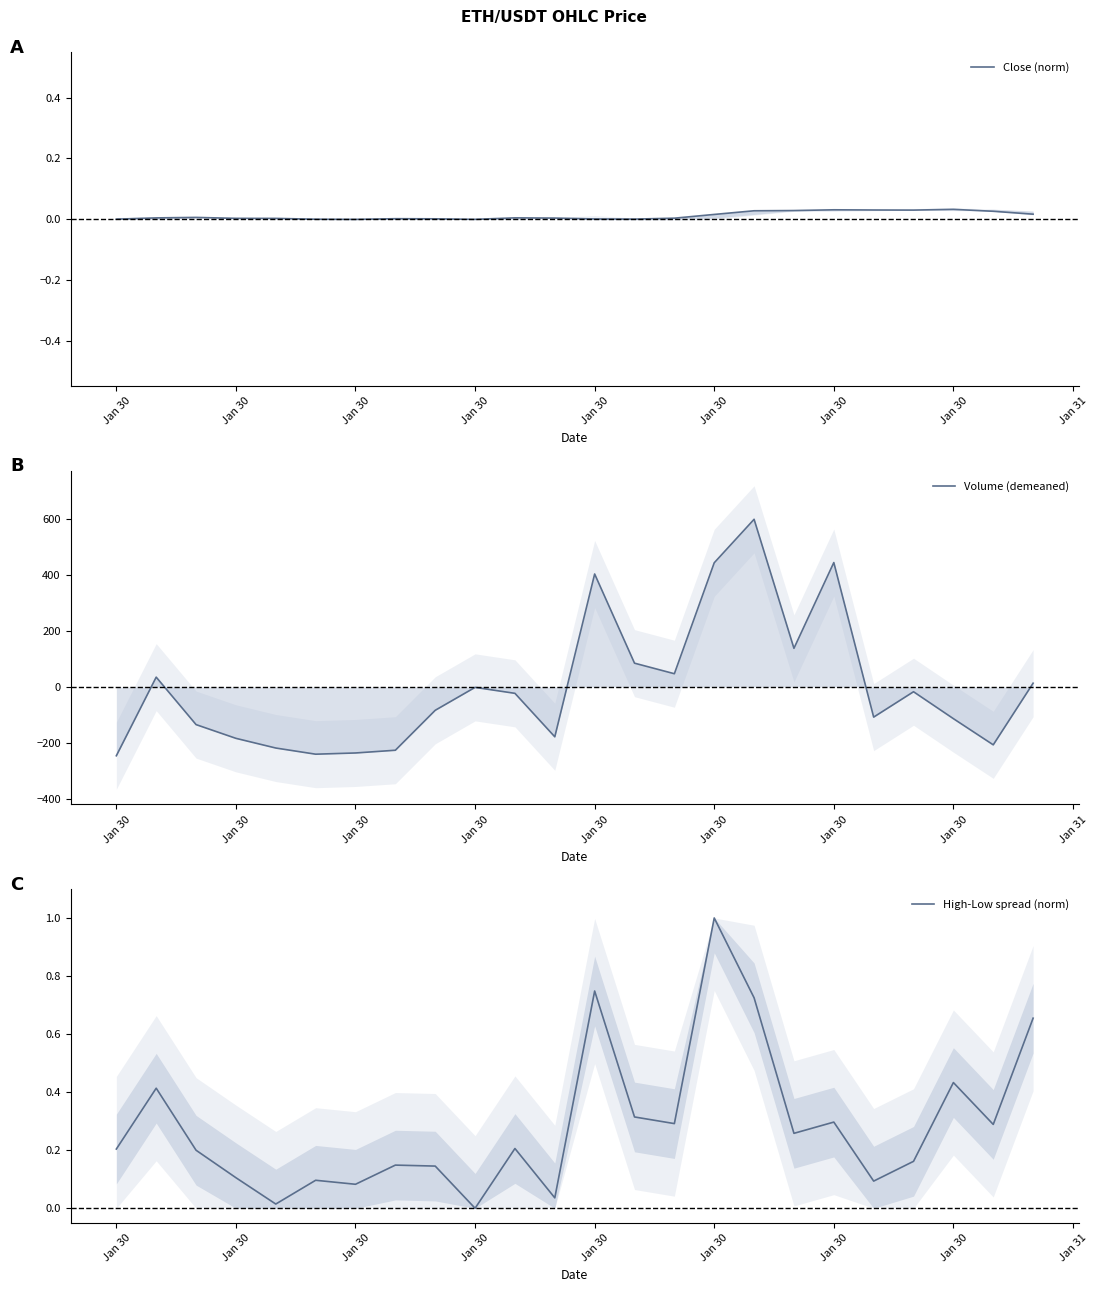

True or false: Close (norm) has a value of 0.0 at Jan 30.

False